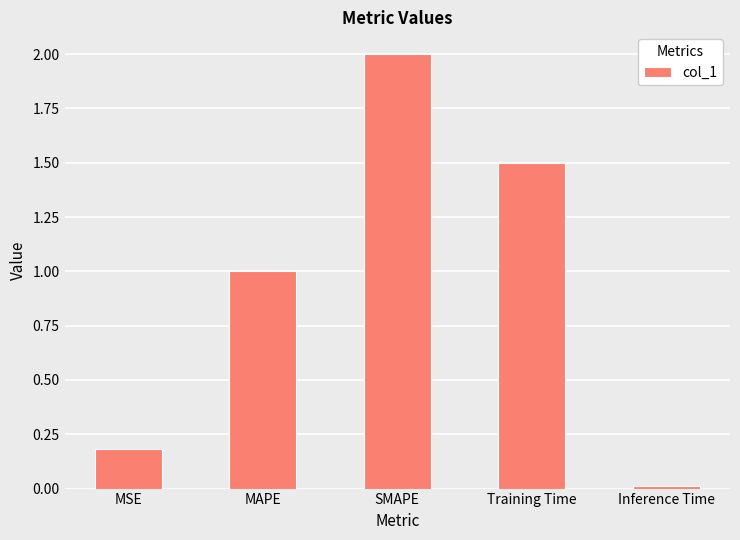

Where does the data first go above 1?

MAPE